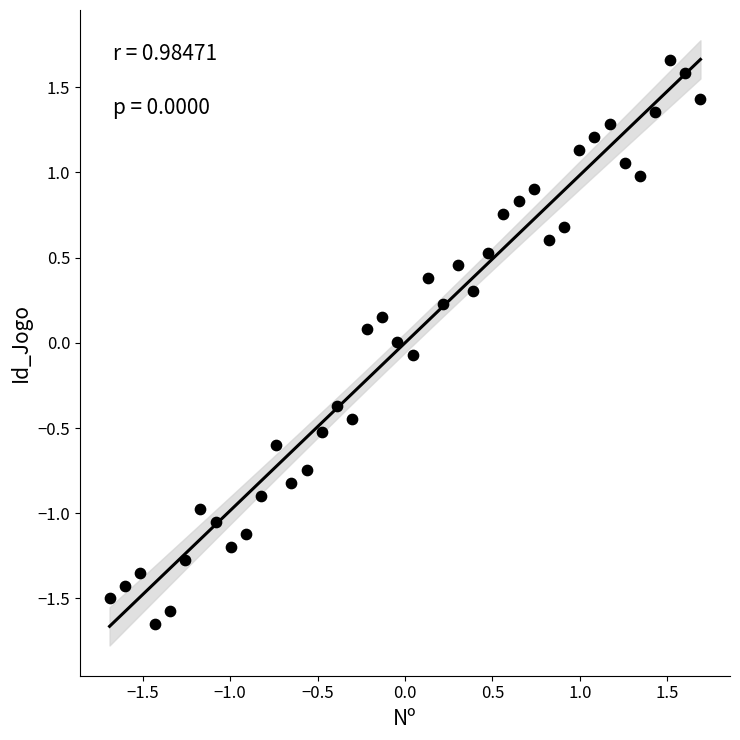

What is the range of X values (max minus min)?

3.4